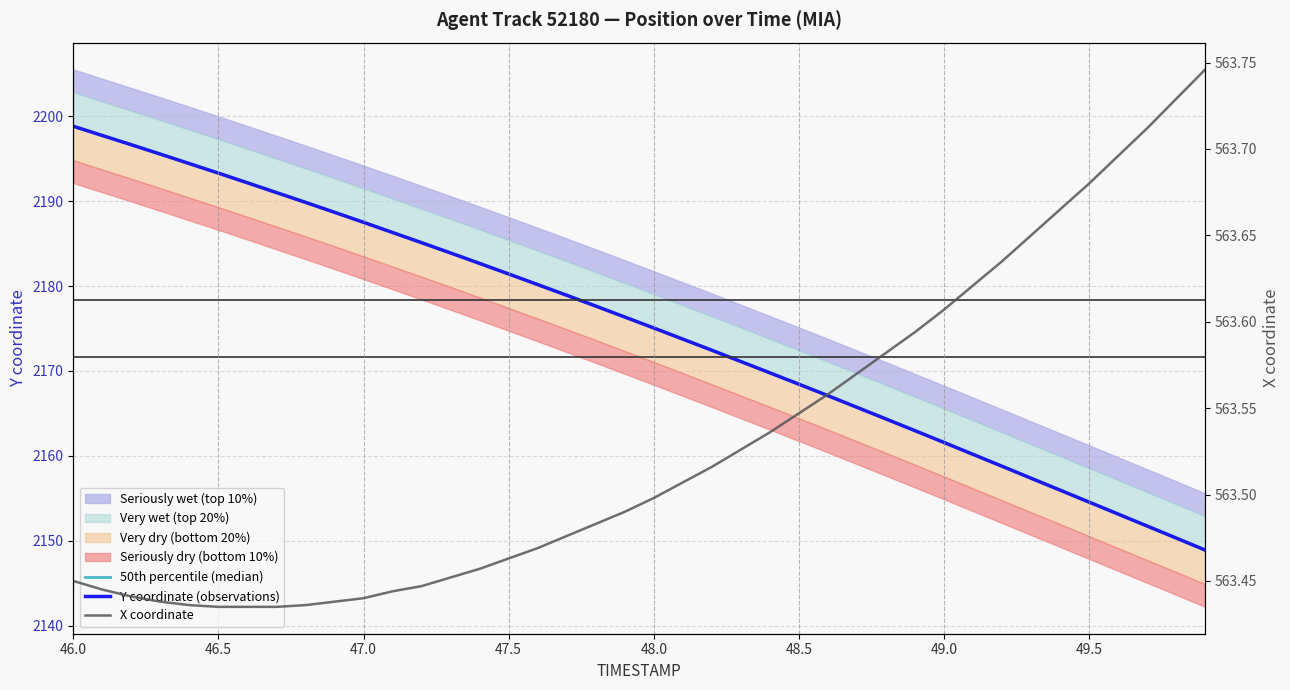

True or false: X coordinate and 50th percentile (median) intersect in this chart.

False